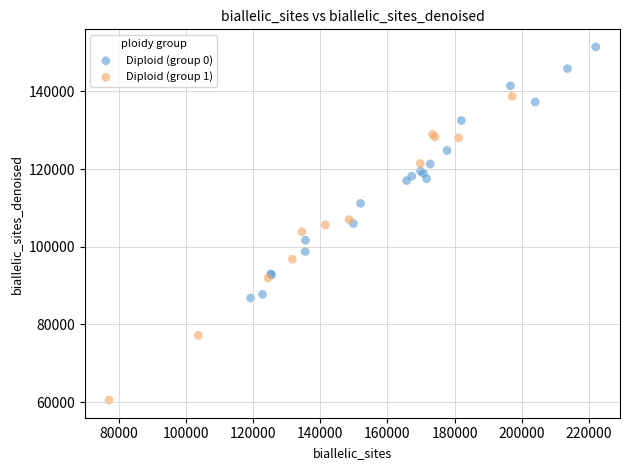

Which series reaches the maximum Y coordinate?

Diploid (group 0)